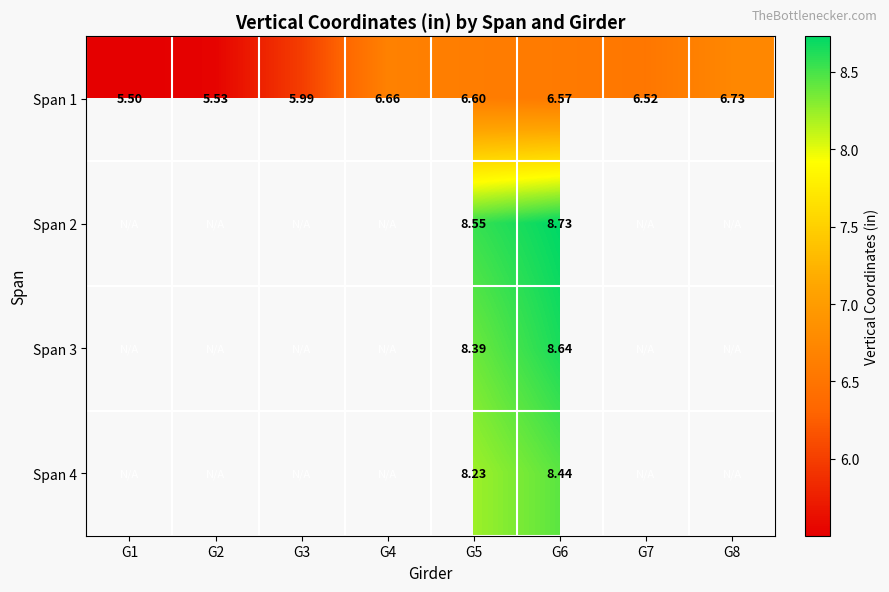

Between G5 and G4, which is larger?

G4